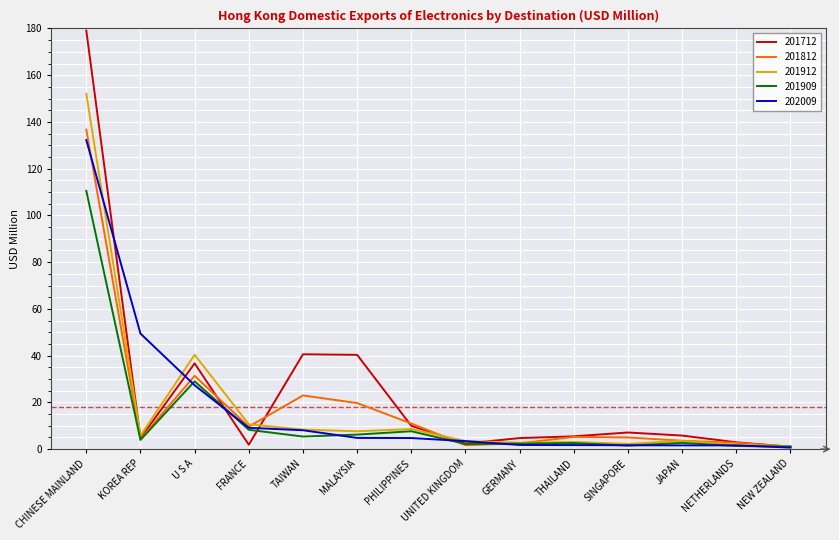

Rank the series by their maximum value, from highest to lowest.

201712, 201912, 201812, 202009, 201909